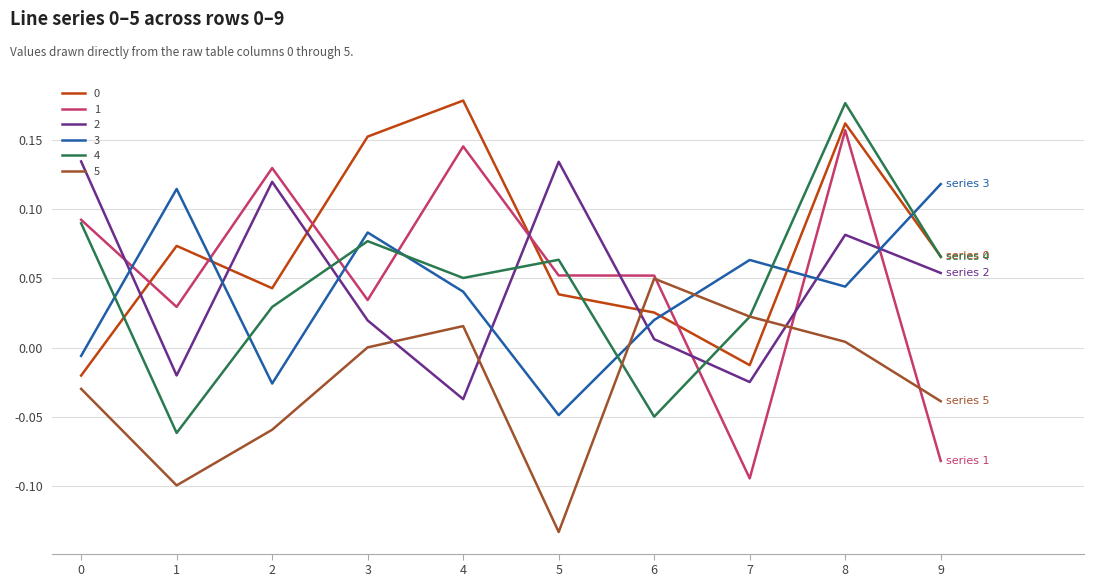

True or false: 4 has a value of -0.0 at 6.

True